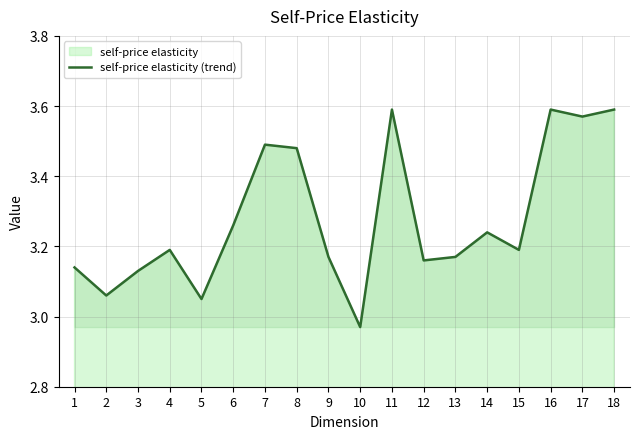

How many values are below 3?

1